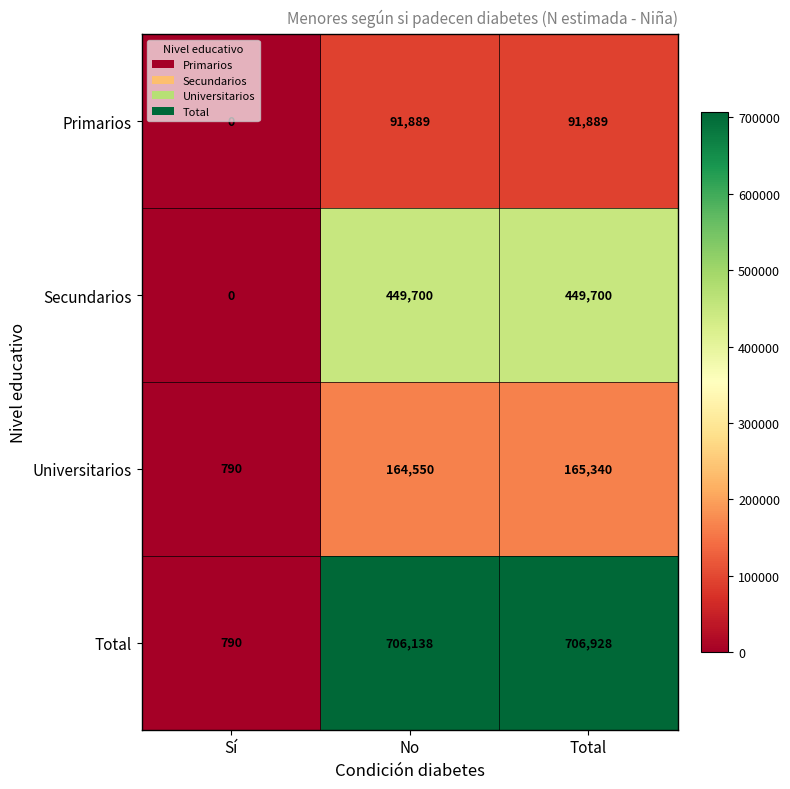

What is the difference between the maximum and second lowest values in the Universitarios series?

790